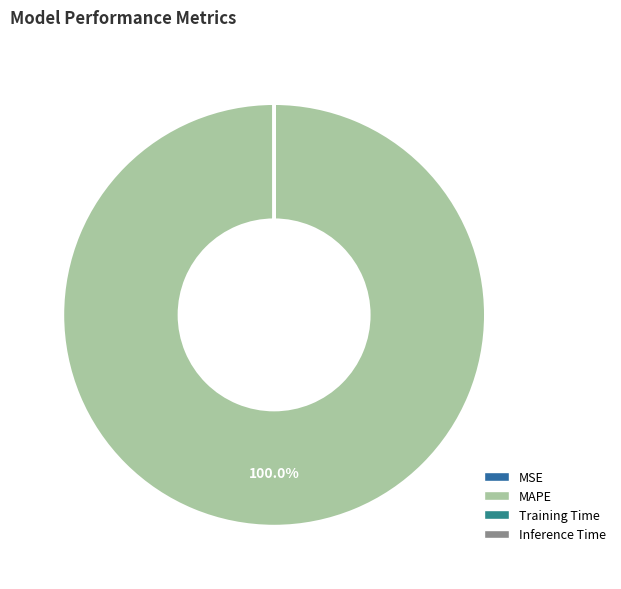

What is the change in value from MSE to MAPE?

+561.7